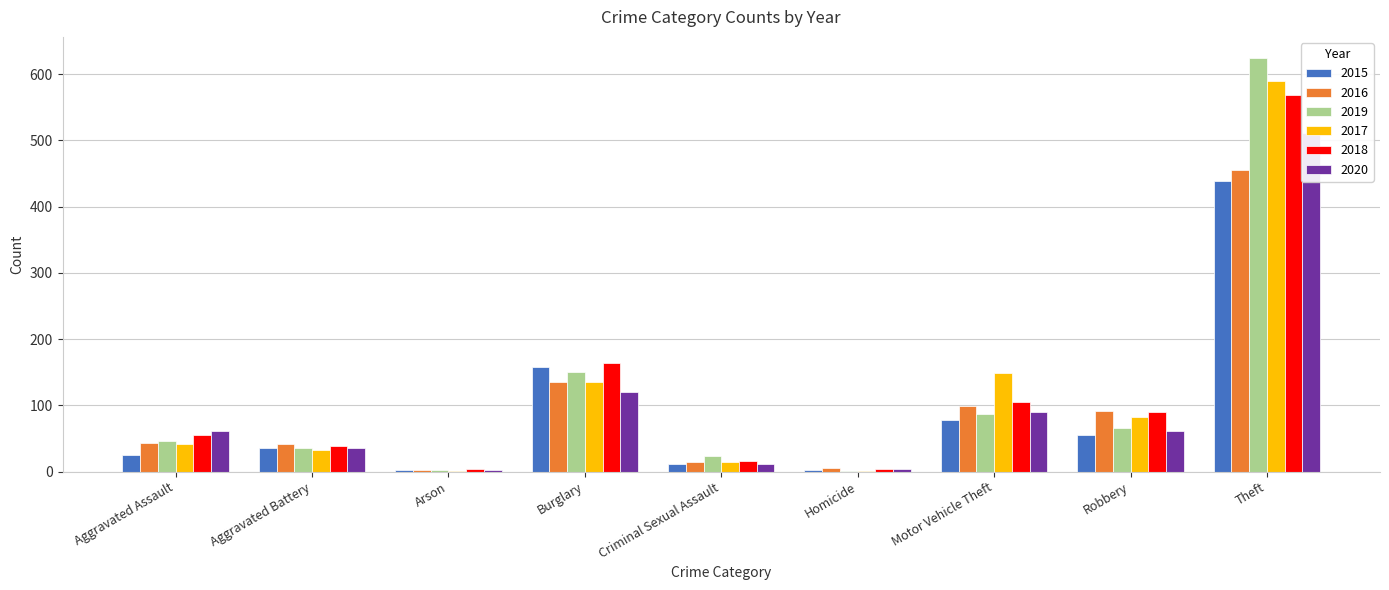

What is the label of the 2nd bar from the right?

Robbery